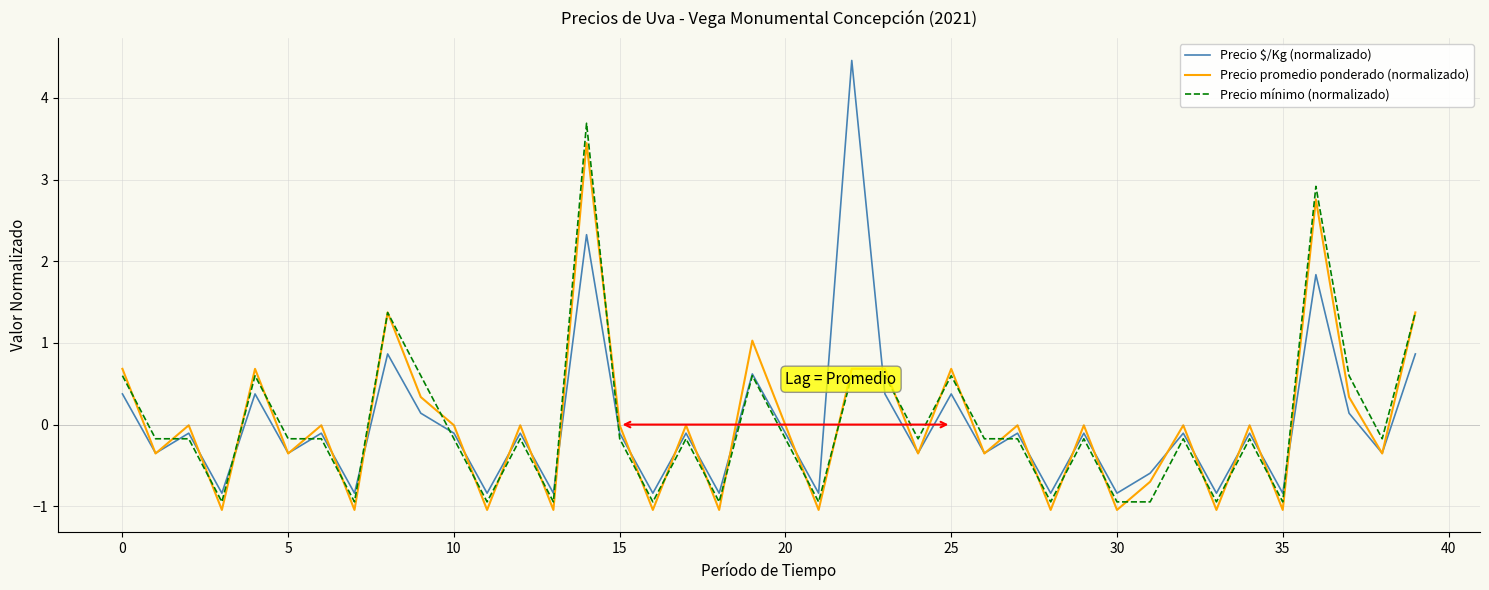

Which series has the widest spread of values?

Precio $/Kg (normalizado)